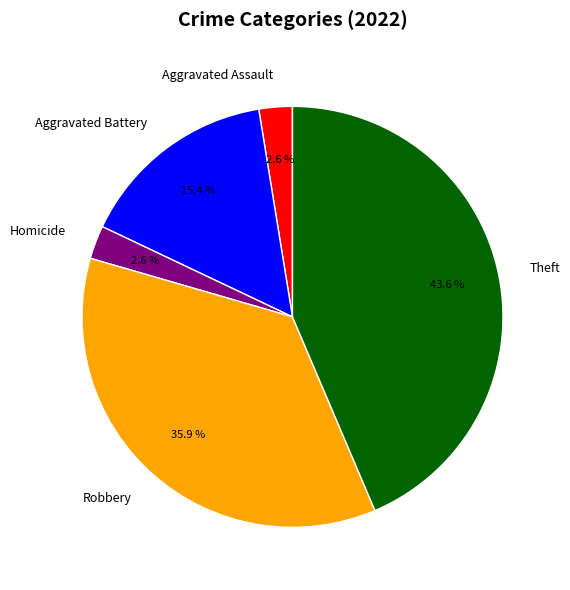

How many segments does this pie chart have?

5